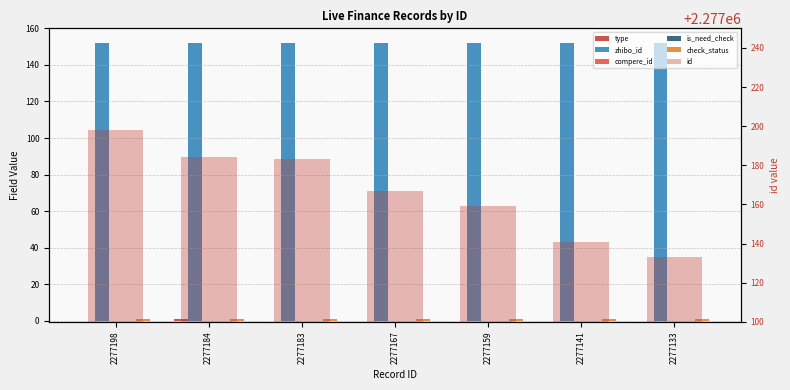

At which category does the chart reach its peak across all series?

2277198